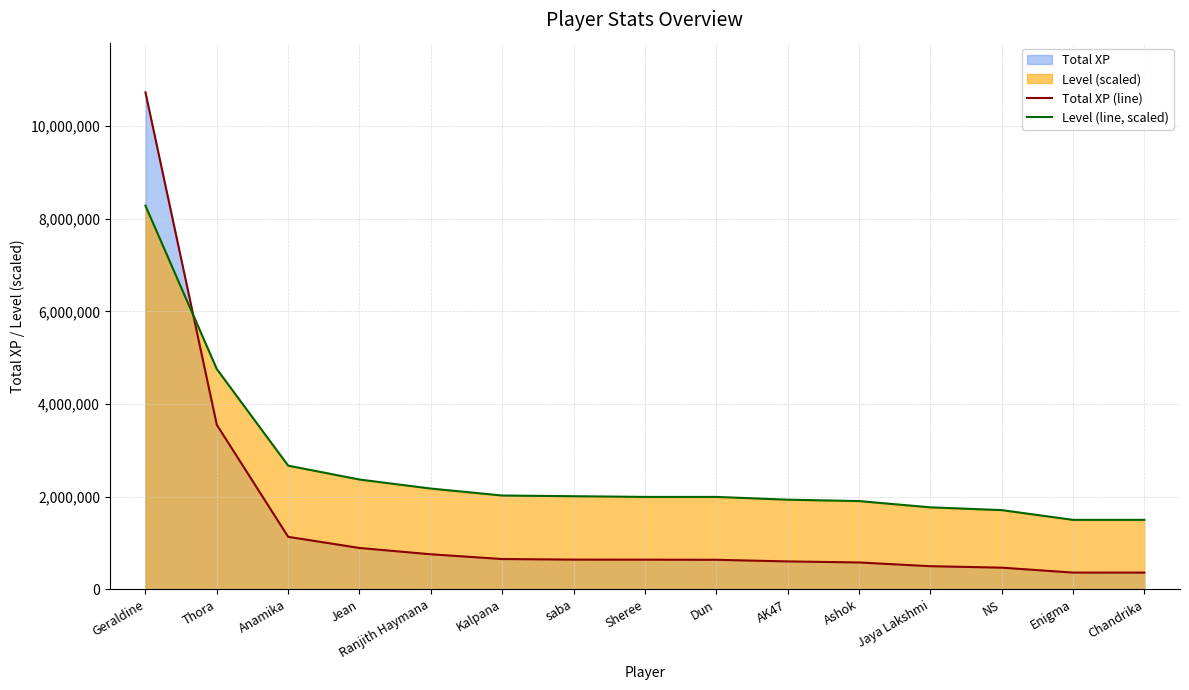

What is the total value across all series at Ashok?

2485197